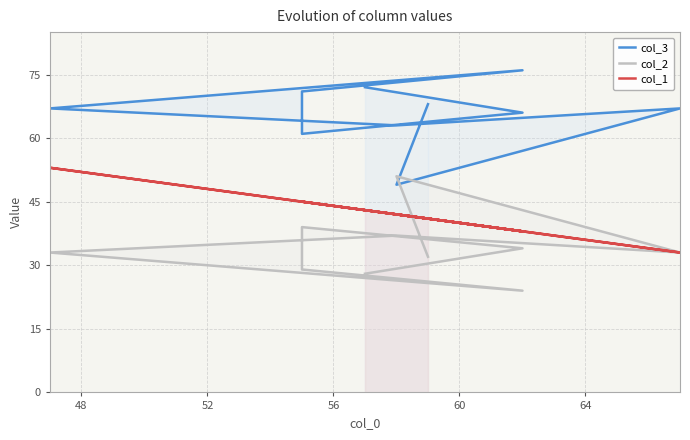

True or false: col_3 and col_1 intersect in this chart.

False